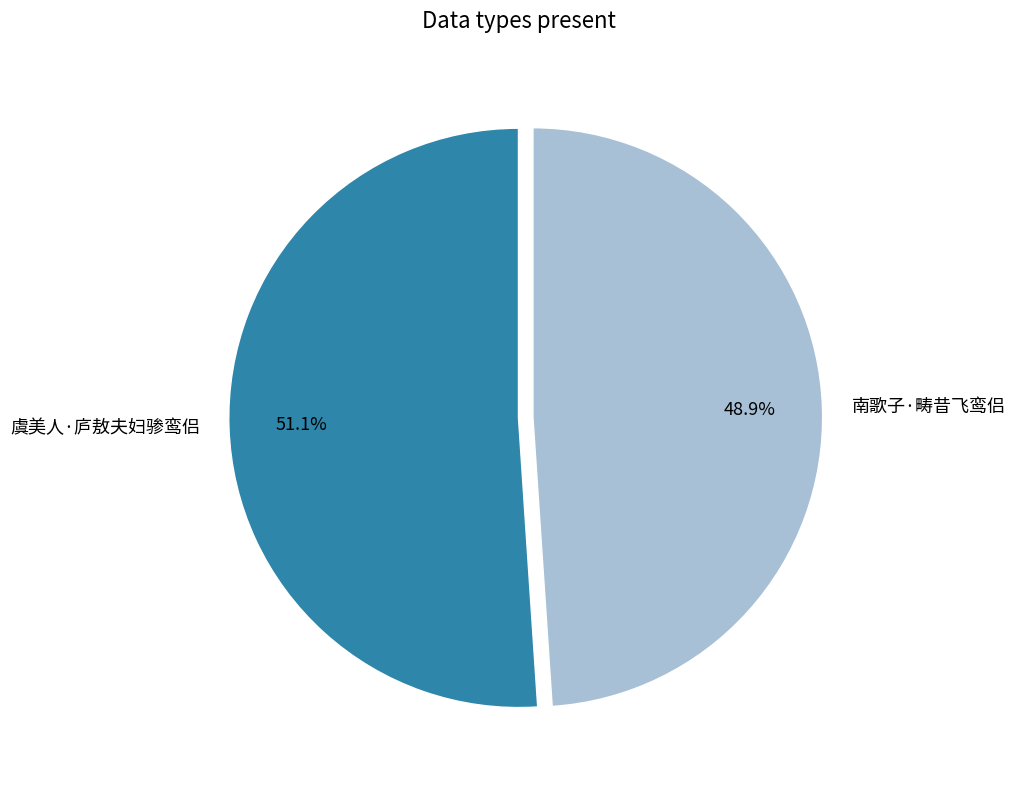

To the nearest percent, what portion does 南歌子·畴昔飞鸾侣 represent?

49%